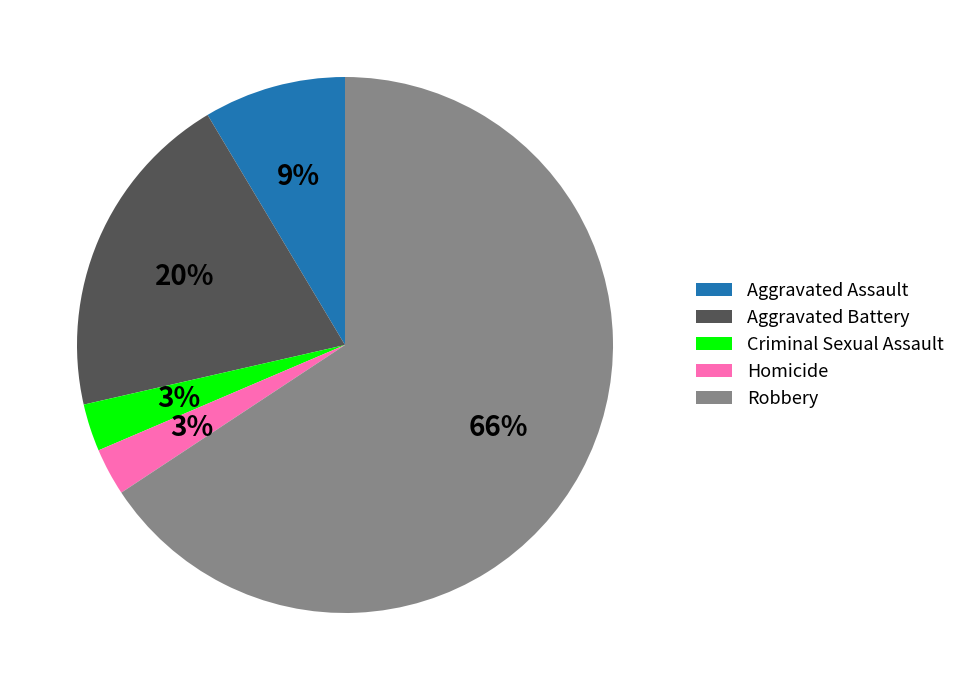

Which slice is the largest?

Robbery